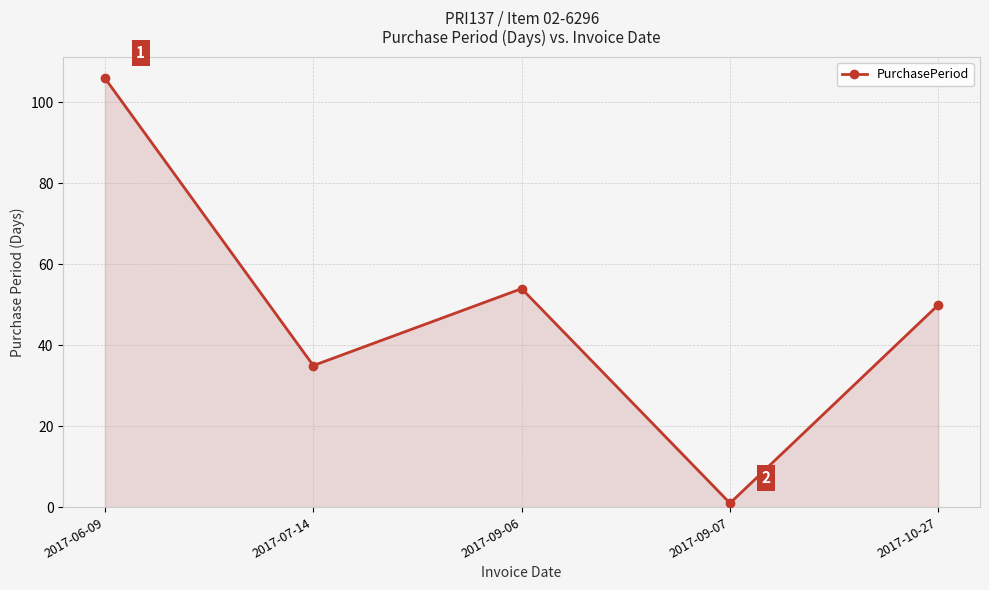

Where does the data first go above 50?

2017-06-09